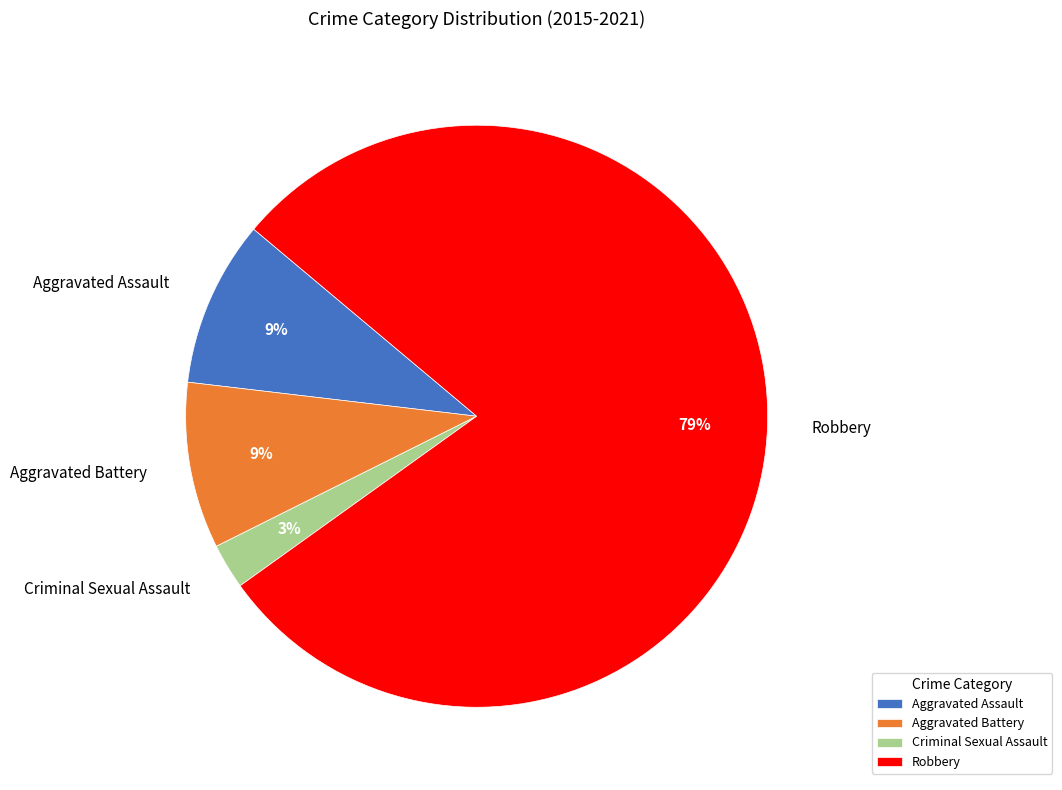

To the nearest percent, what is the combined percentage of Criminal Sexual Assault and Aggravated Assault?

12%